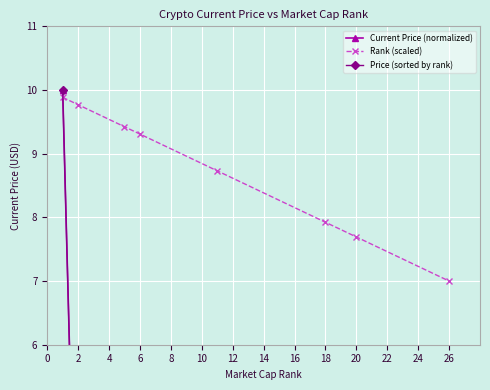

Reading left to right, list all the values displayed in this chart.

Current Price (normalized): 10.0	0.8	0.0	0.0	0.0	0.0	0.0	0.0
Rank (scaled): 9.9	9.8	9.4	9.3	8.7	7.9	7.7	7.0
Price (sorted by rank): 10.0	0.8	0.0	0.0	0.0	0.0	0.0	0.0